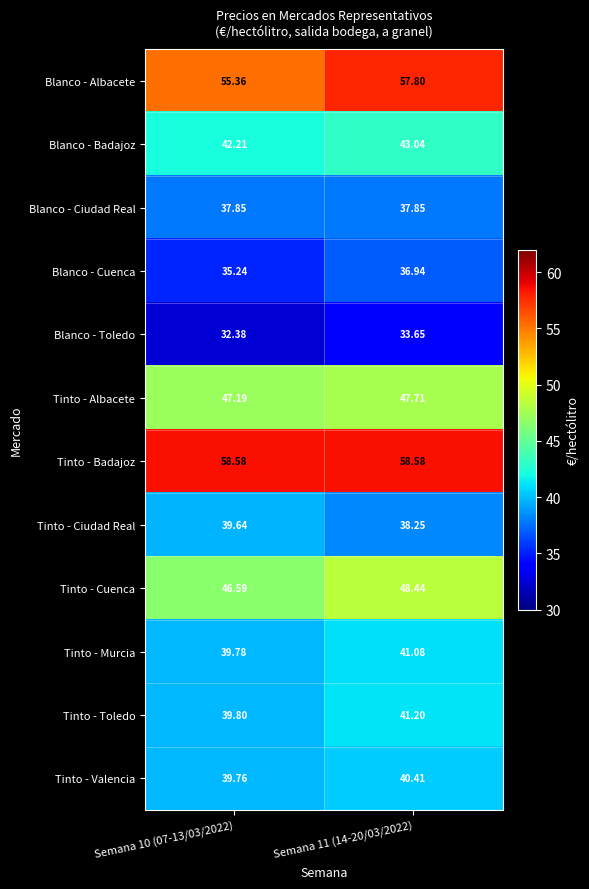

Rank the series at Semana 11 (14-20/03/2022) from lowest to highest value.

Blanco - Toledo, Blanco - Cuenca, Blanco - Ciudad Real, Tinto - Ciudad Real, Tinto - Valencia, Tinto - Murcia, Tinto - Toledo, Blanco - Badajoz, Tinto - Albacete, Tinto - Cuenca, Blanco - Albacete, Tinto - Badajoz